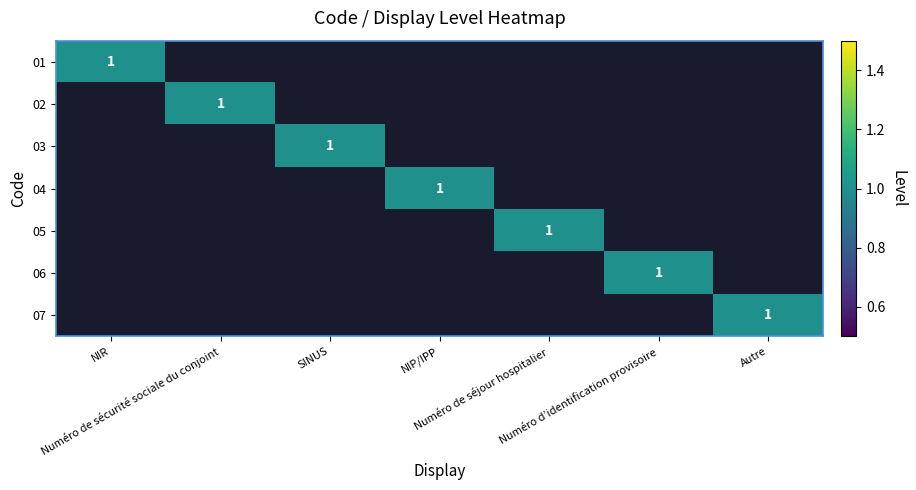

True or false: 03 has a value of 1 at Numéro de sécurité sociale du conjoint.

False